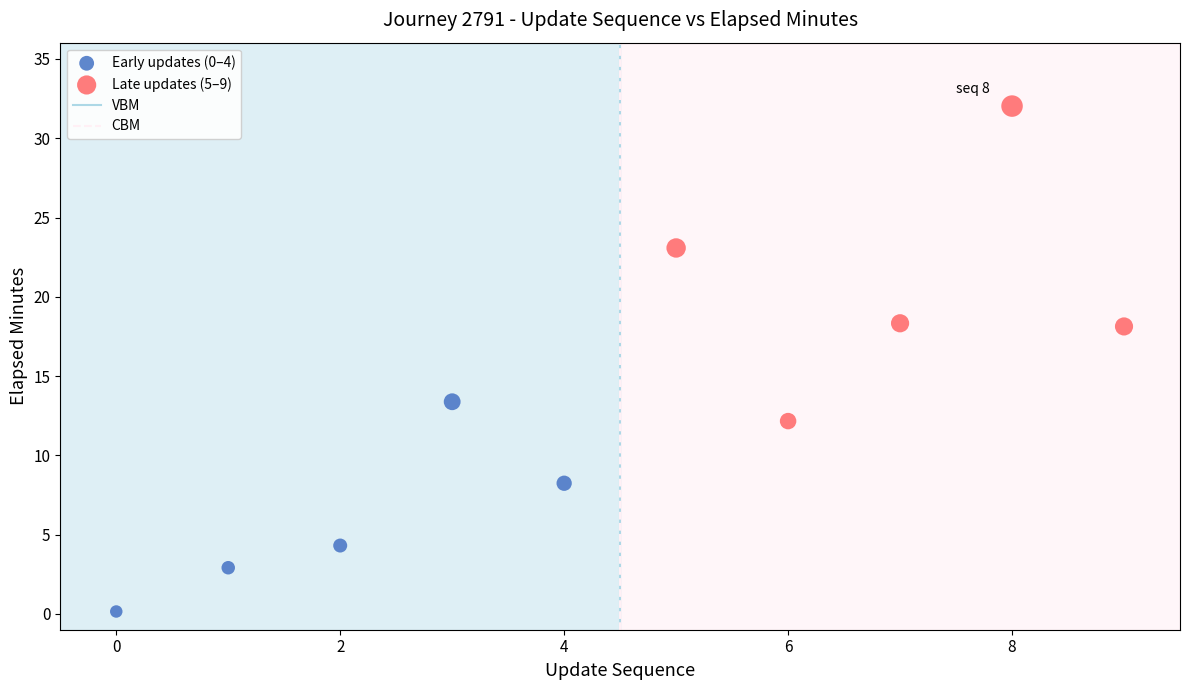

Which series contains the lowest Y value?

Early updates (0–4)